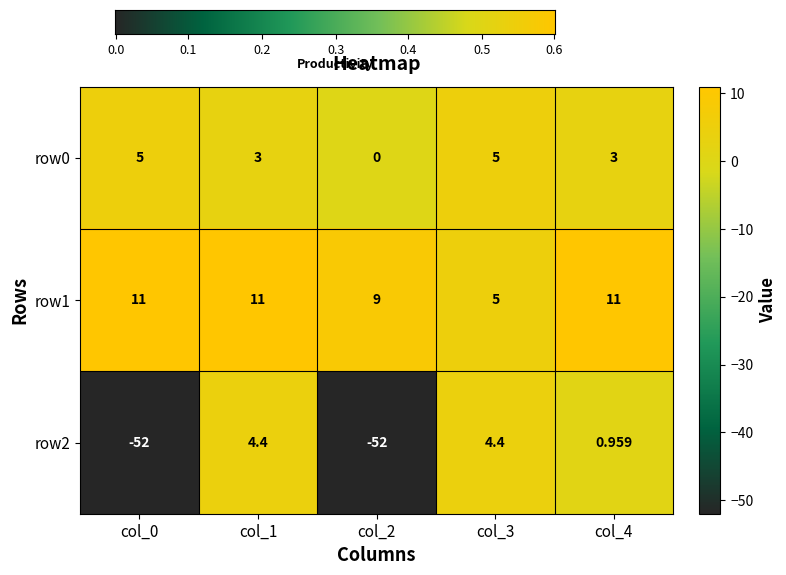

Is the value of row2 at col_2 greater than the value of row1 at col_2?

No